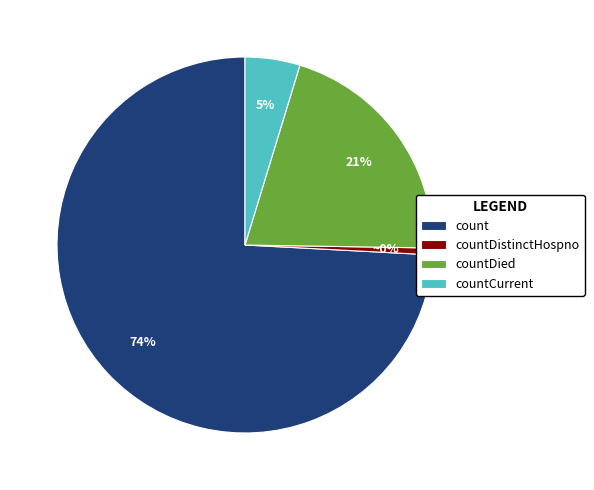

How many segments does this pie chart have?

4